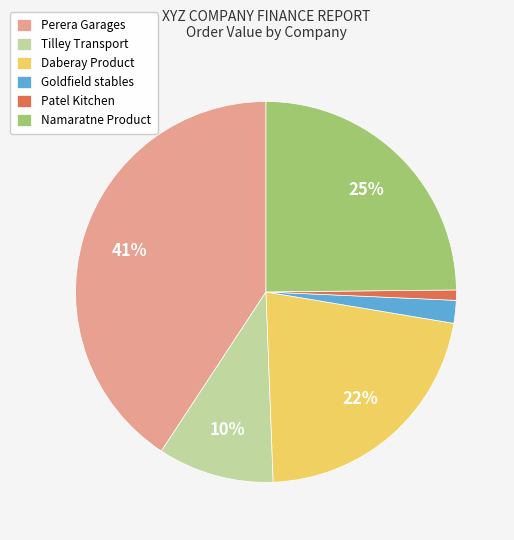

Which has a higher value, Perera Garages or Goldfield stables?

Perera Garages